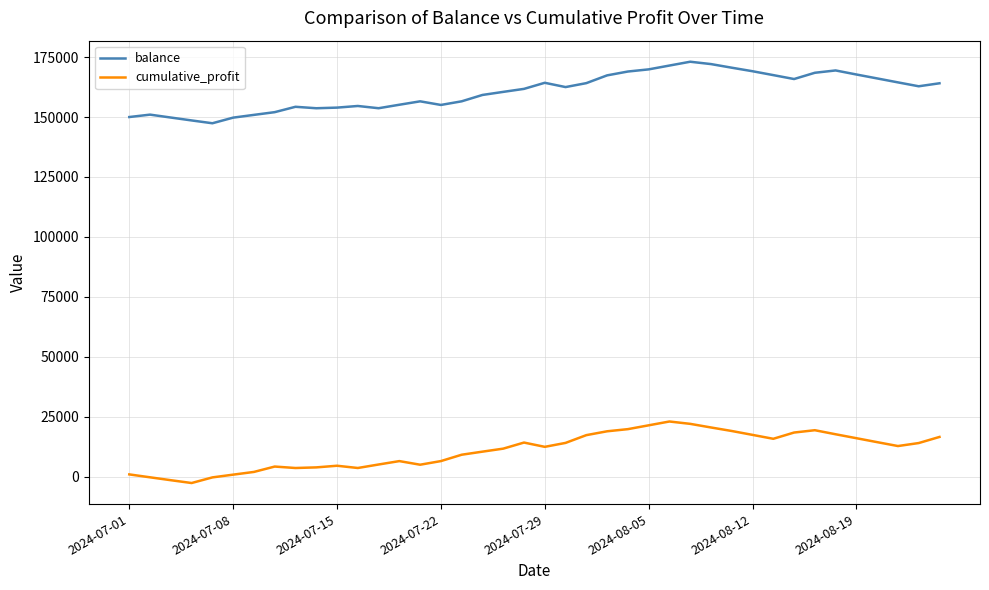

Which series has the largest total across all categories?

balance